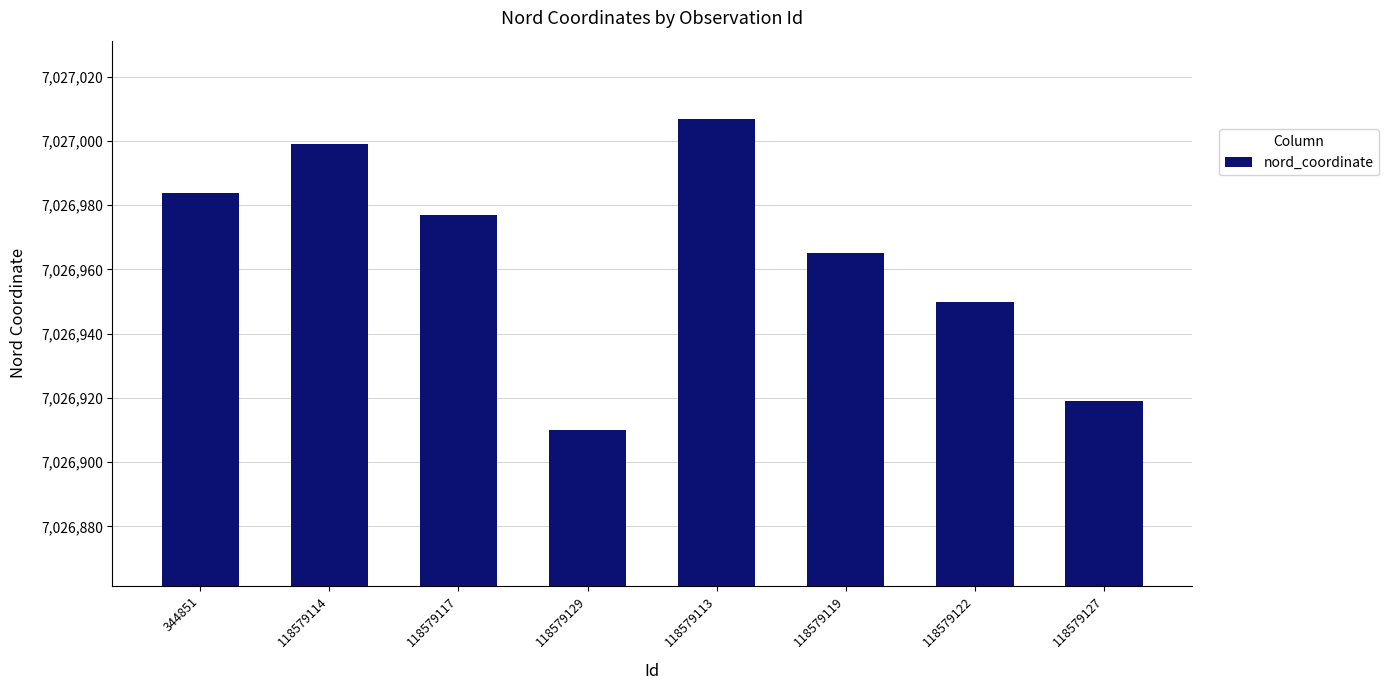

What is the ratio of the value at 118579129 to the value at 118579119?

1.0